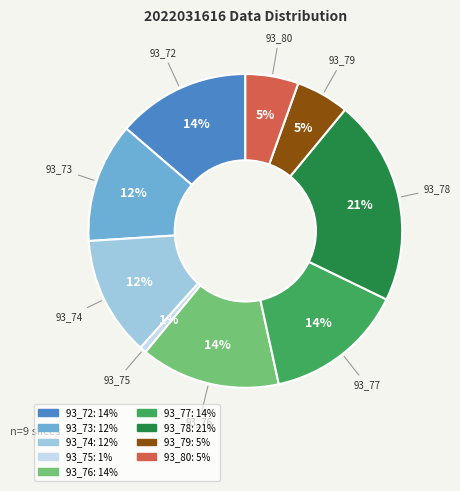

Which category has the biggest portion of the pie?

93_78